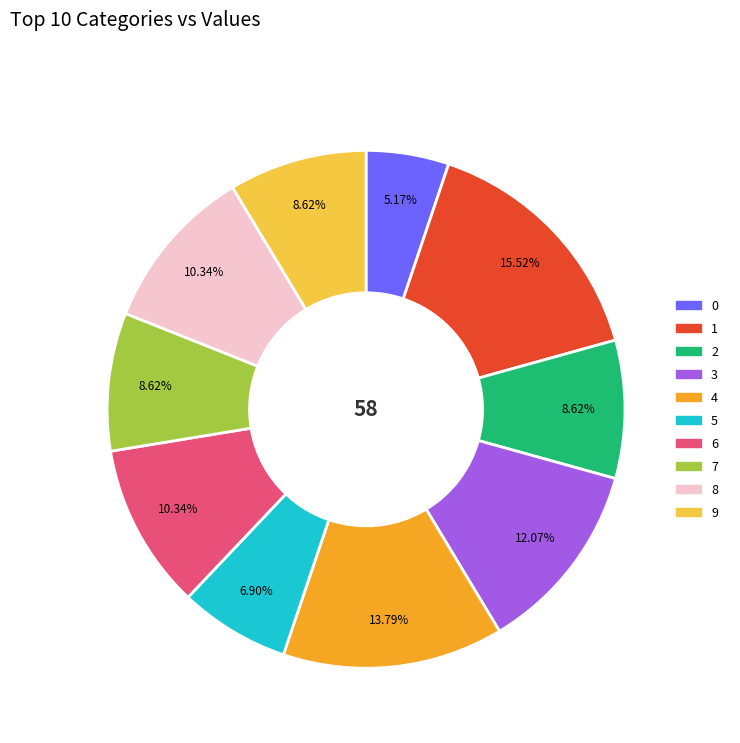

Is it true that 7 is 9% of the pie?

True